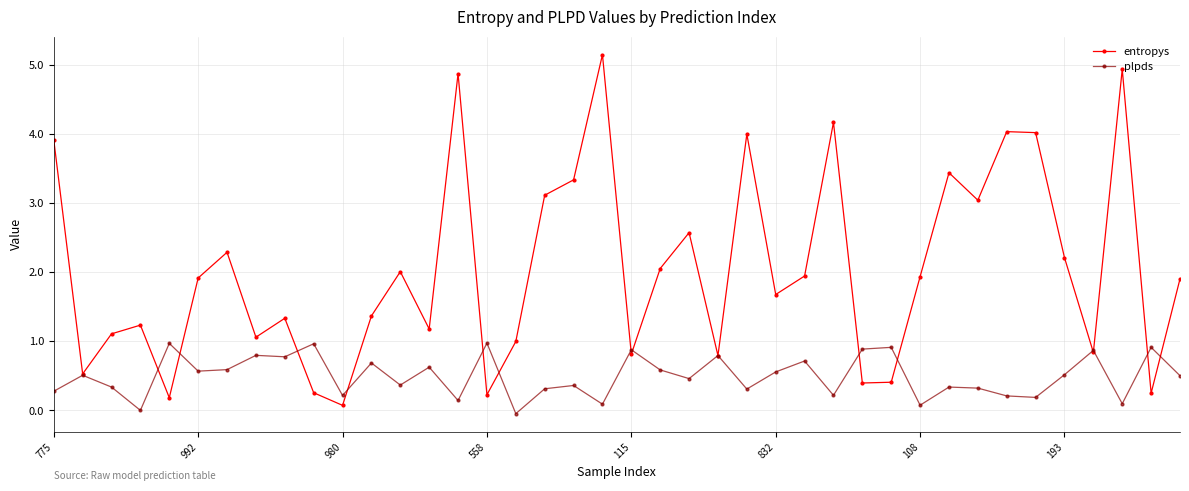

What is the difference between the maximum and minimum values in the plpds series?

1.0